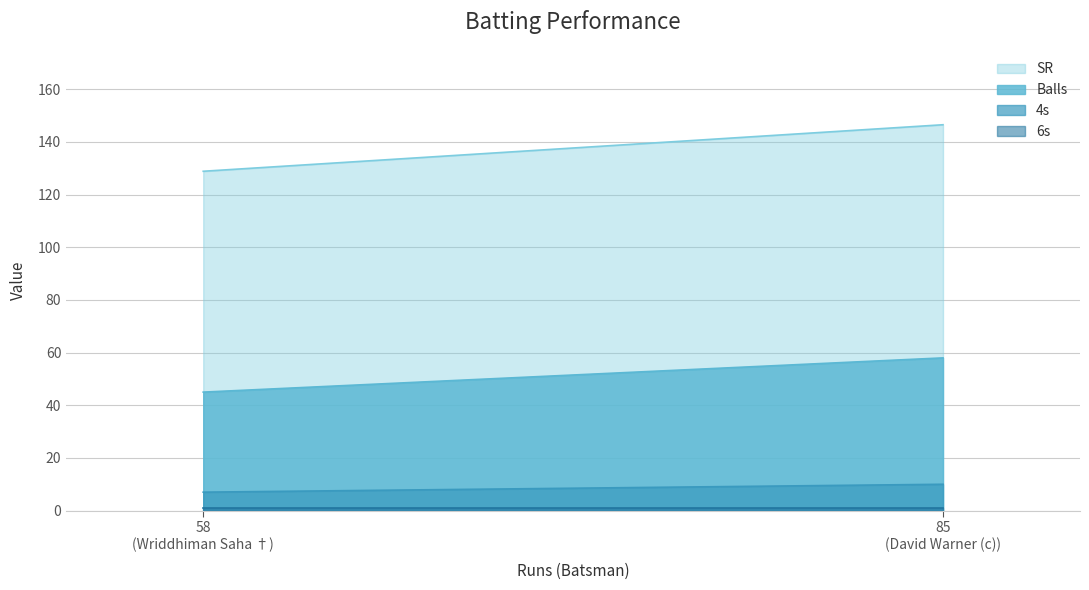

What is the total value across all series at Wriddhiman Saha †?

181.9